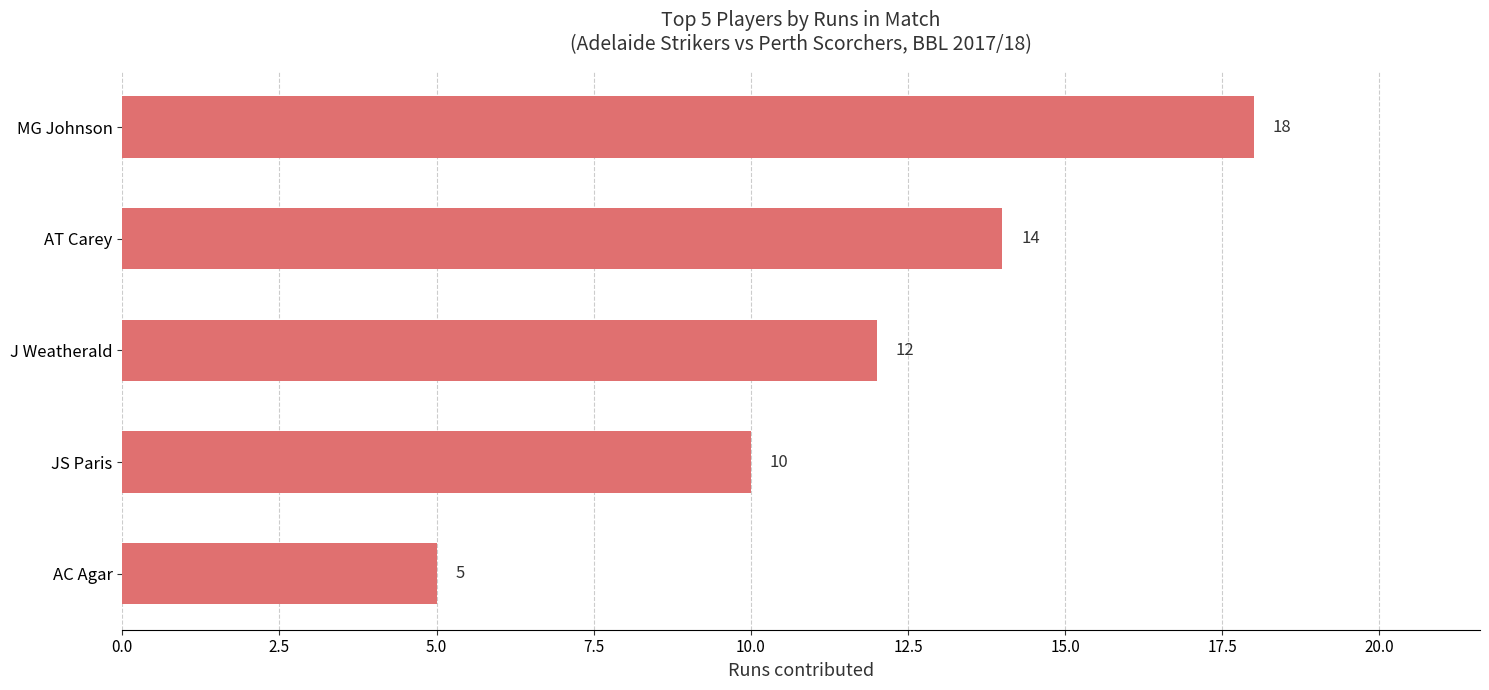

The chart shows a value of 27 at MG Johnson. True or false?

False